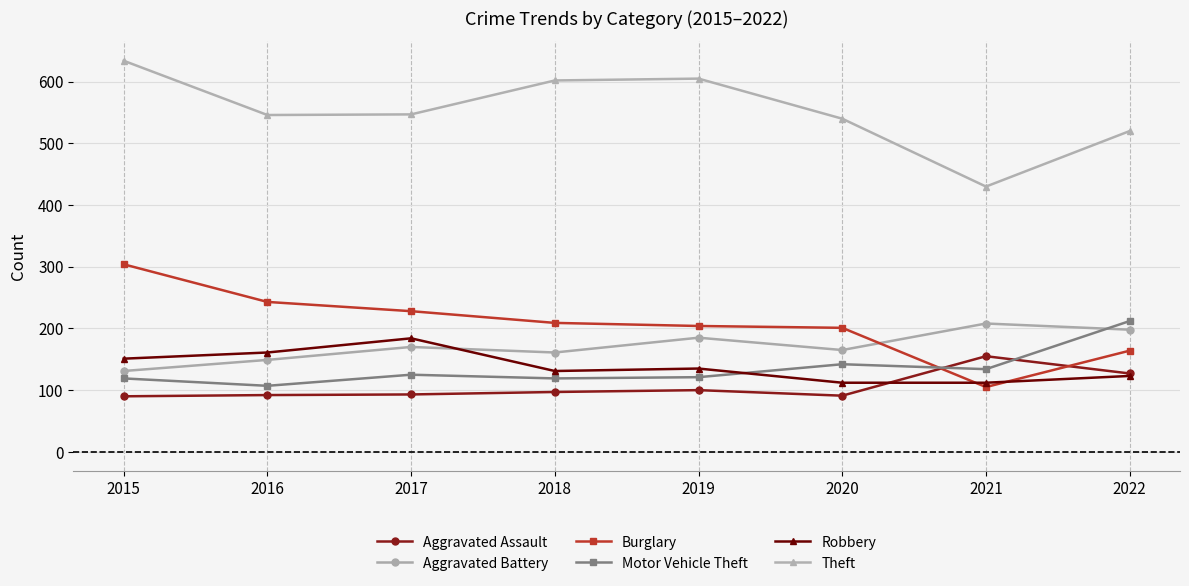

At which category does the chart reach its peak across all series?

2015